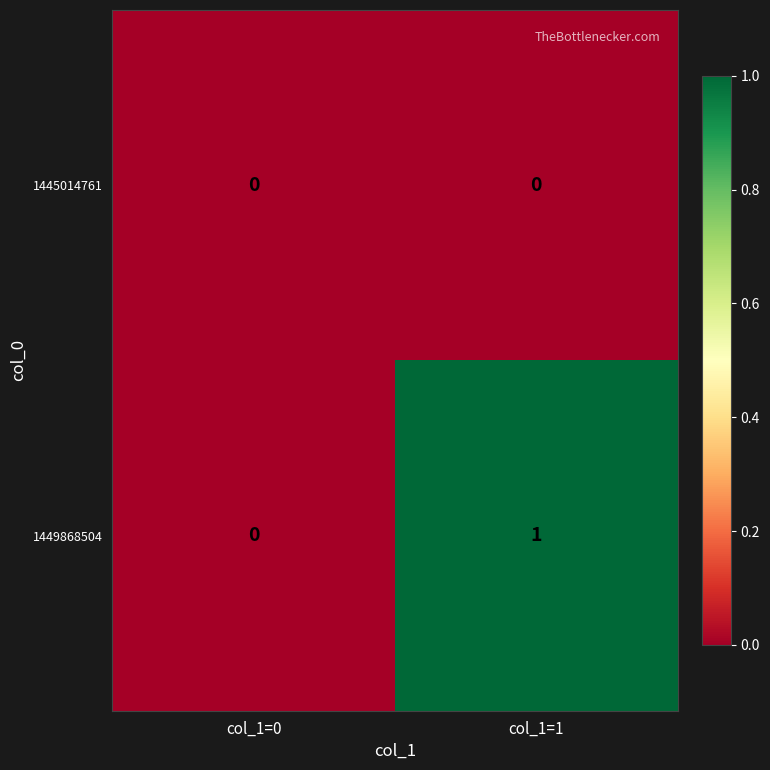

Is it true that 1449868504 equals 0 at col_1=0?

True